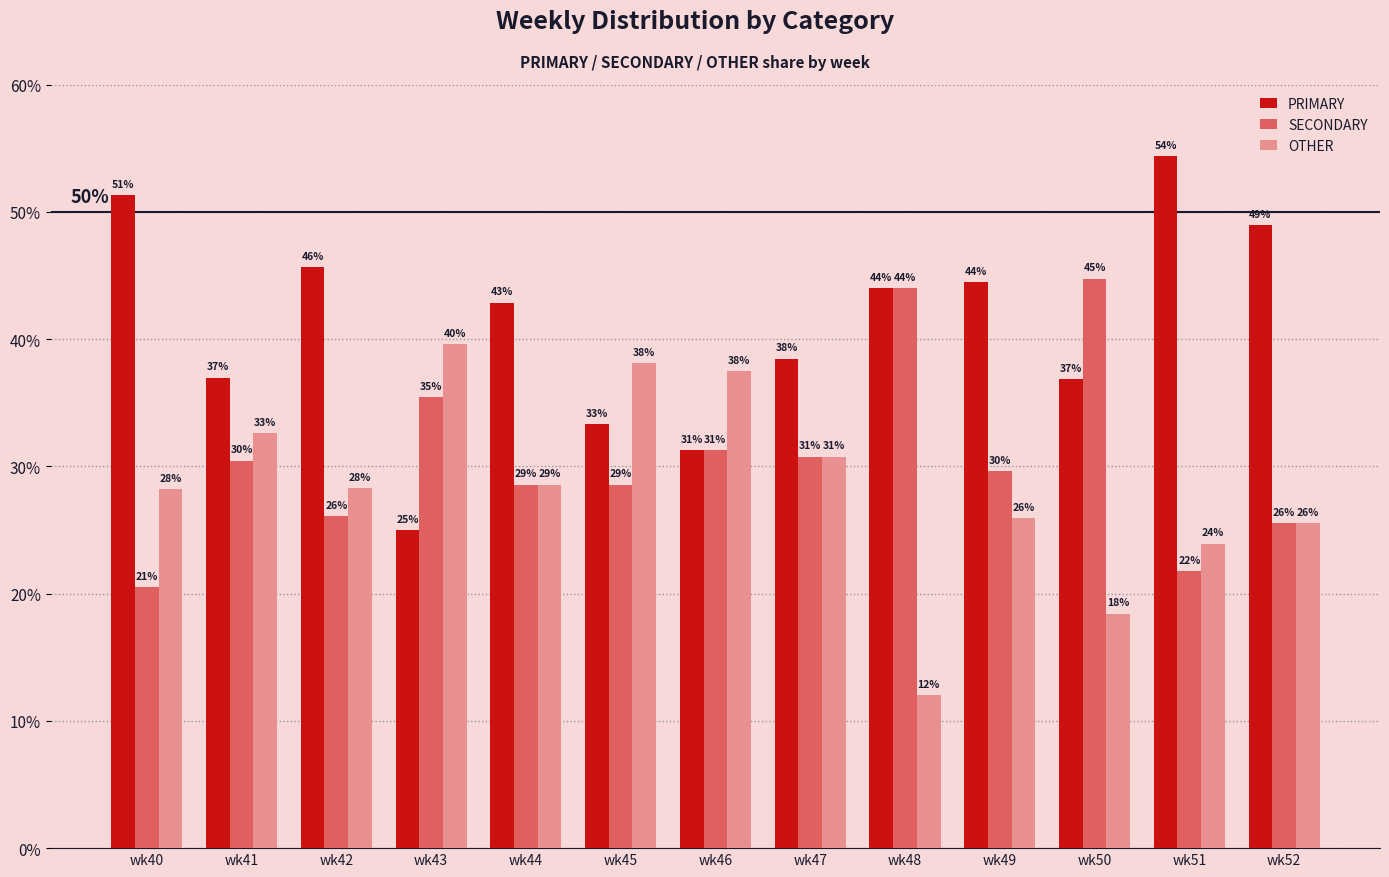

How many bars are there in total?

39